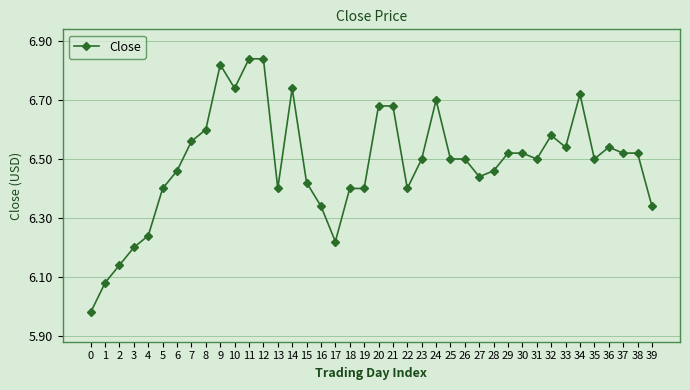

How many data points are less than 6?

1